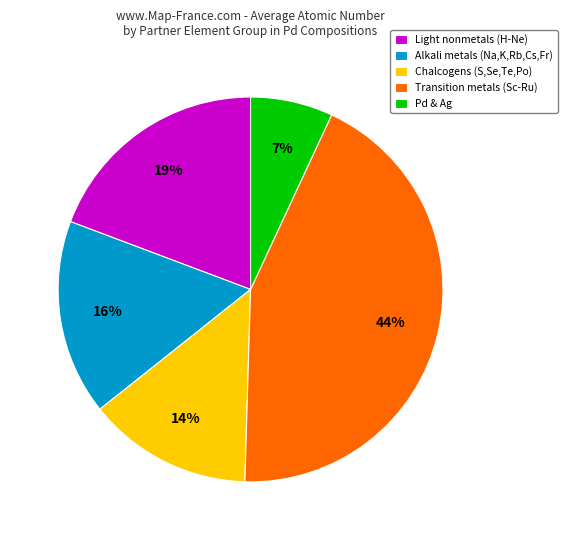

How many segments does this pie chart have?

5